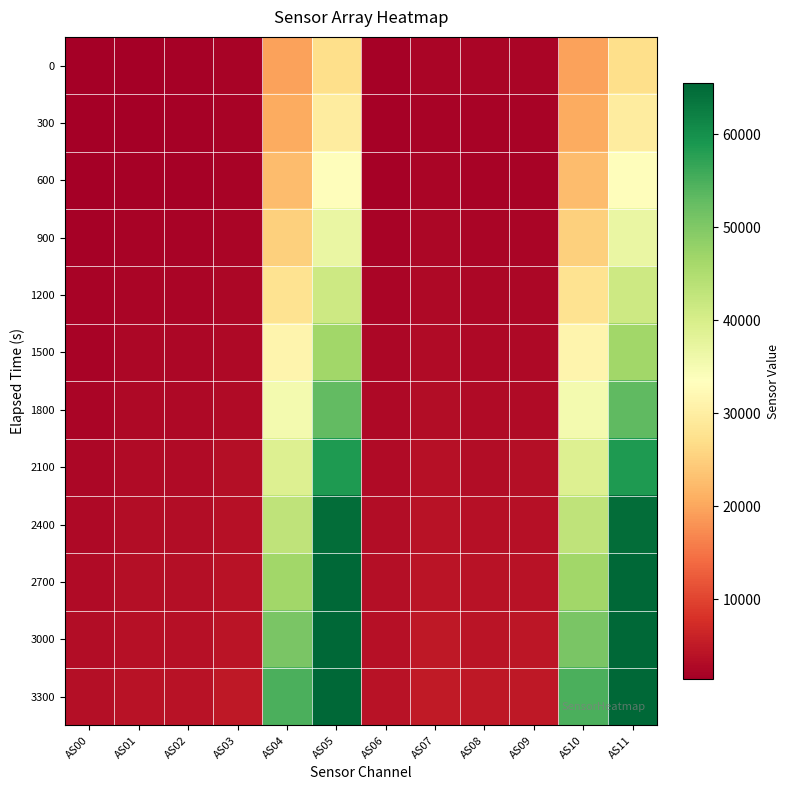

Between AS03 and AS04, which is larger?

AS04